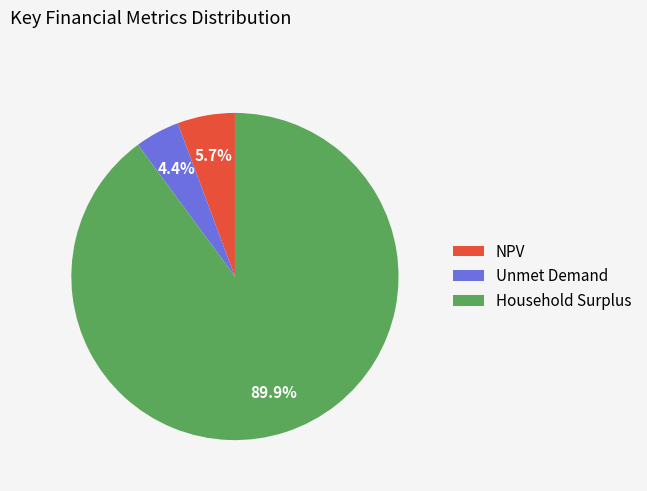

To the nearest percent, what percentage of the pie is Unmet Demand?

4%